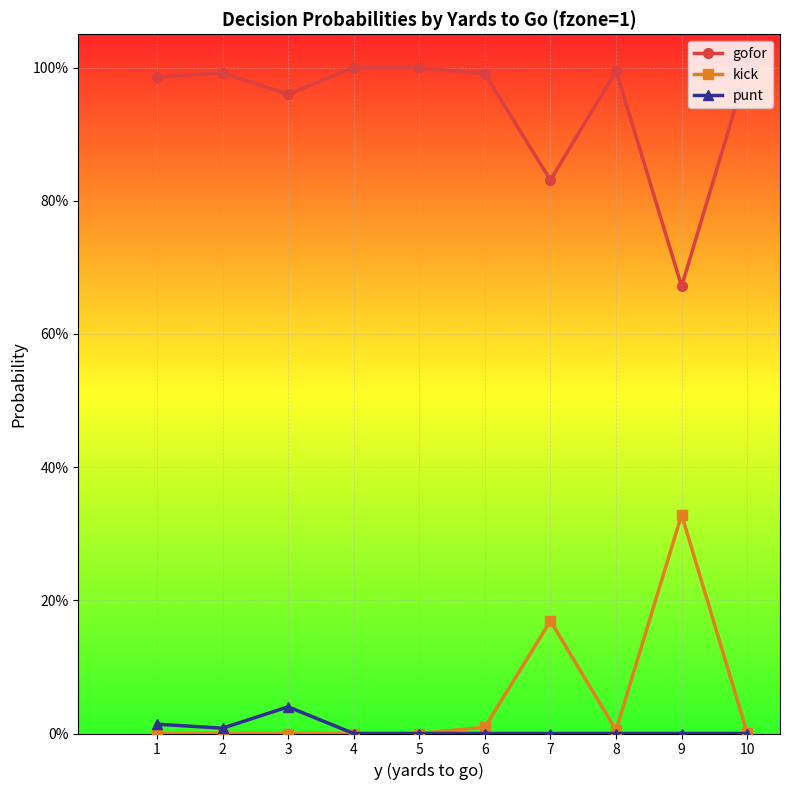

True or false: punt has a value of -0.0 at 4.

False